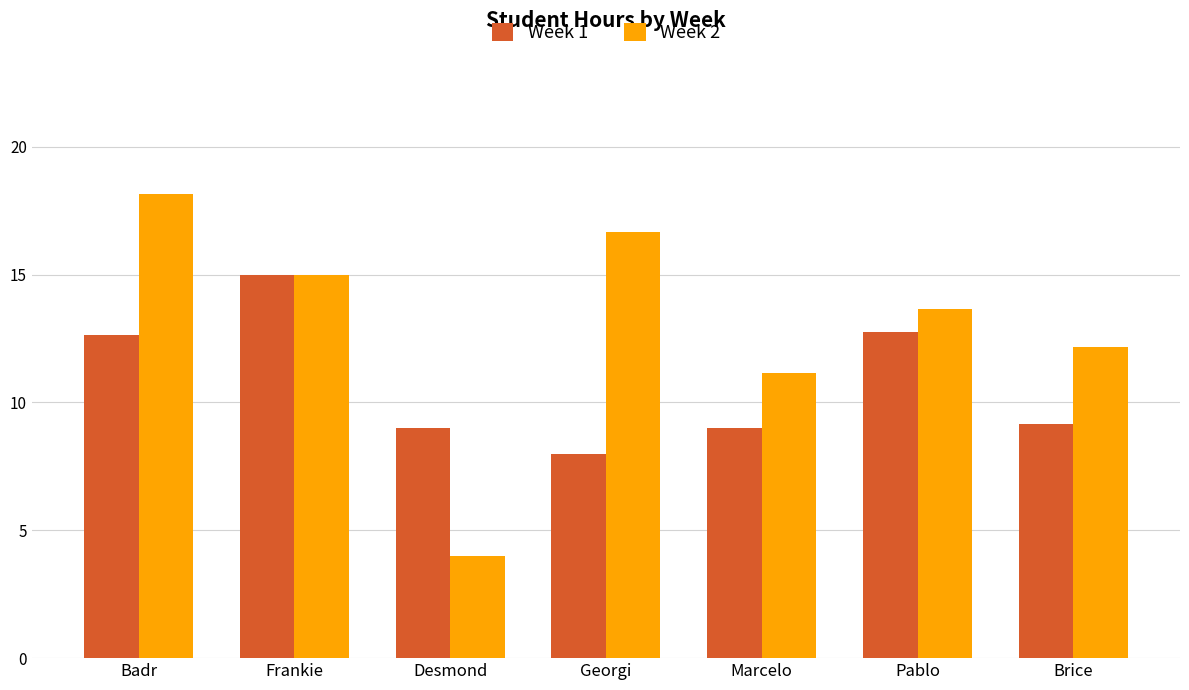

How many values in the Week 2 series exceed 13?

4